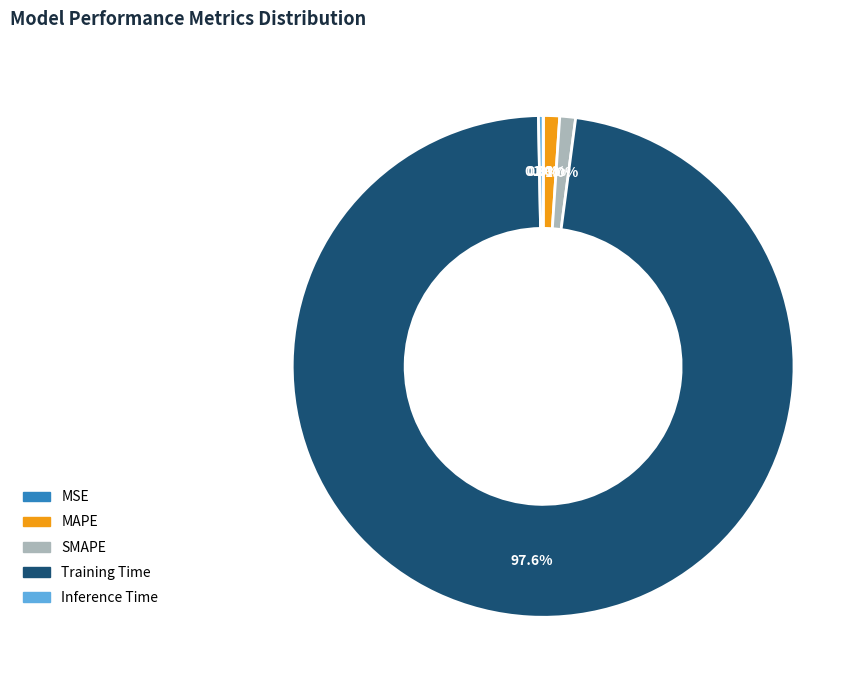

Which category has the biggest portion of the pie?

Training Time